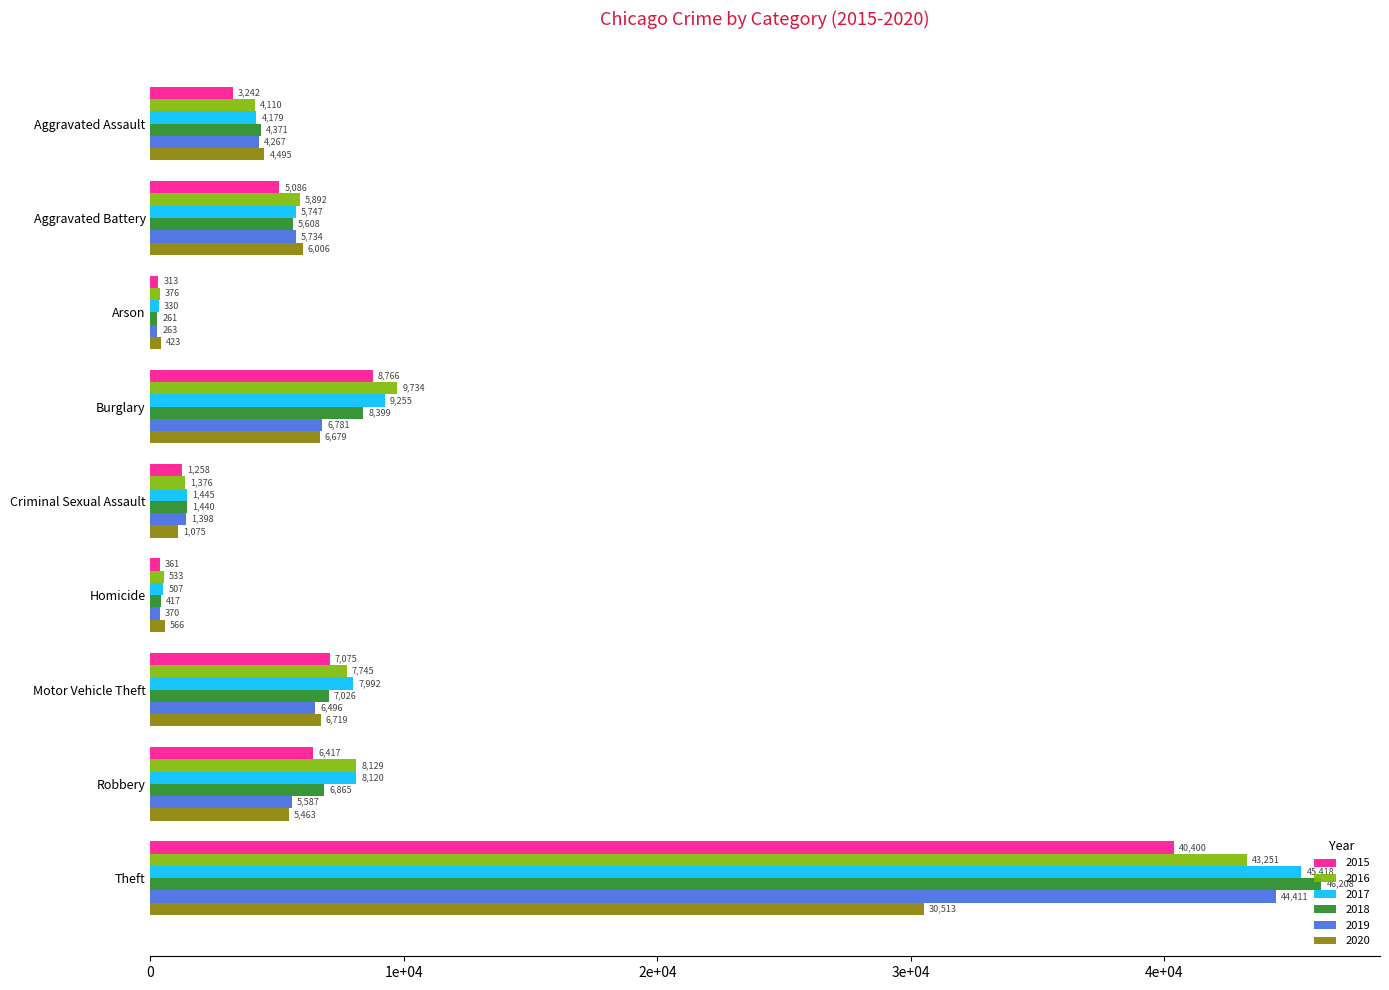

Which series has the largest range (max minus min)?

2018